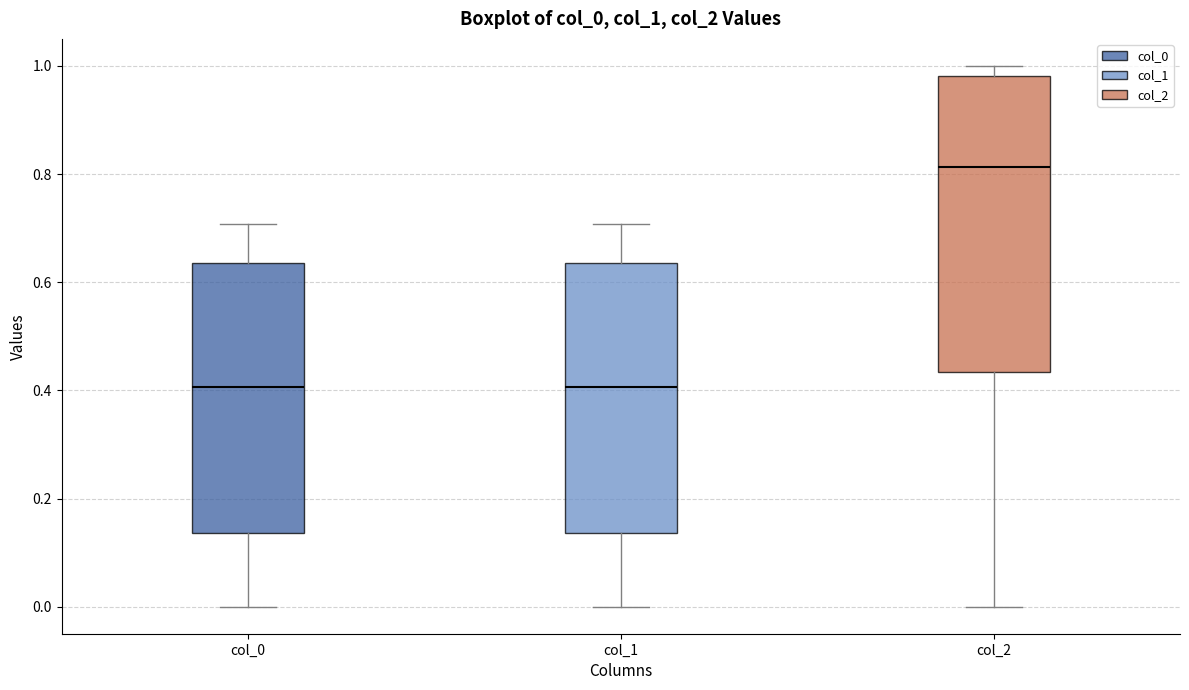

Where does the median line of the box for col_0 sit on the y-axis? The values are not printed on the chart, so give them approximately, as read against the axis.

0.40